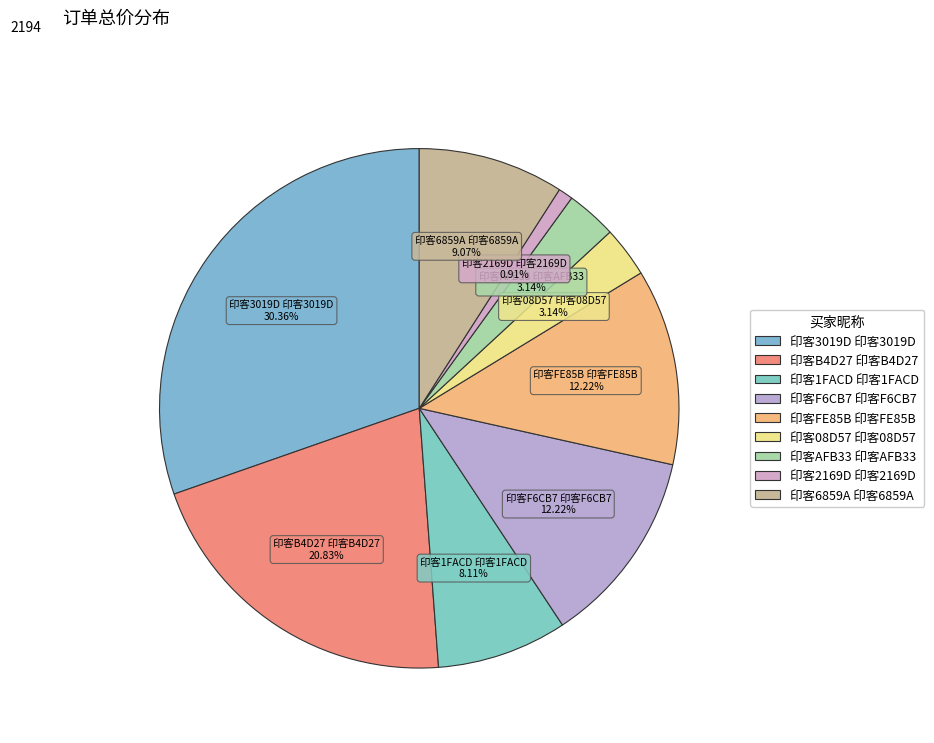

To the nearest percent, what percentage of the pie is 印客F6CB7 印客F6CB7?

12%